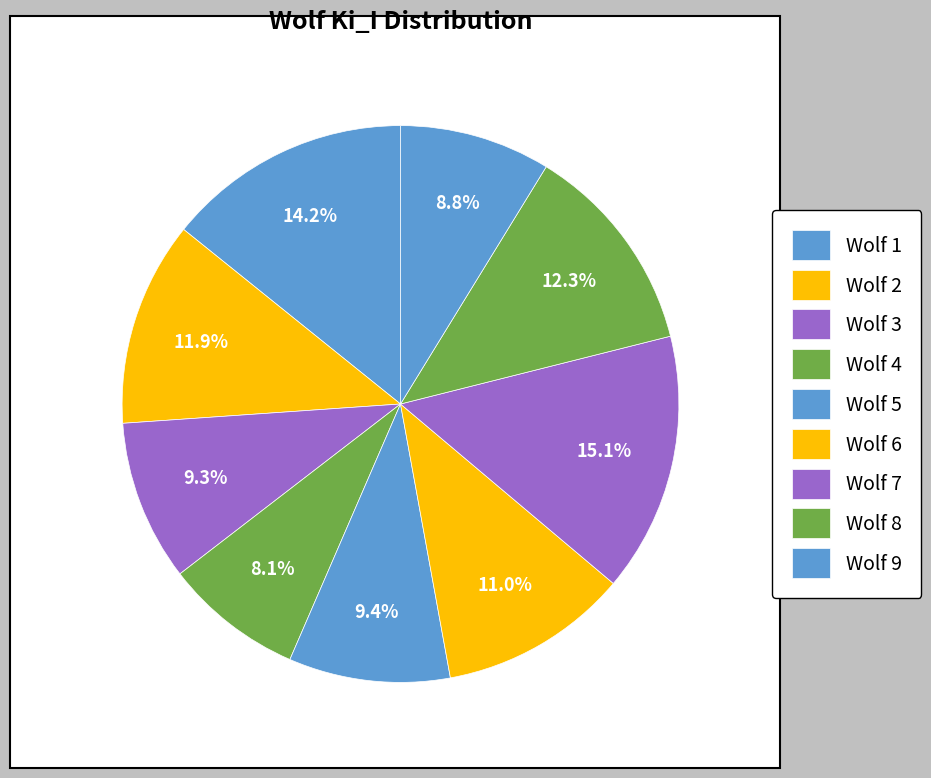

Count the number of slices in the pie.

9